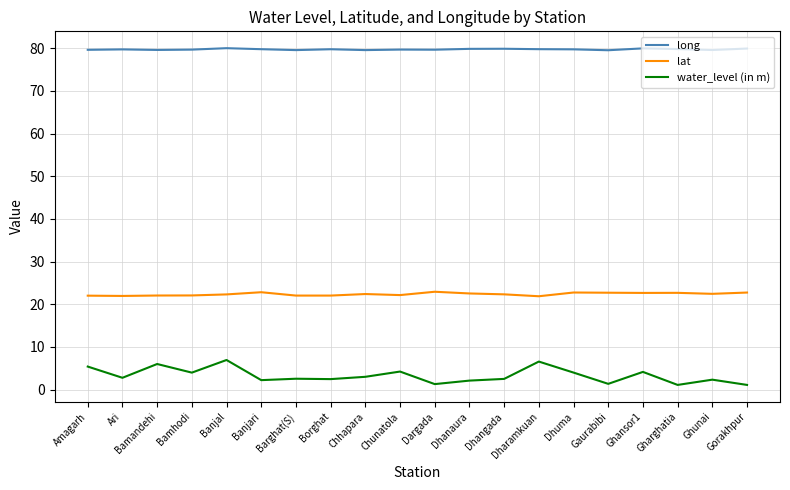

True or false: long and lat intersect in this chart.

False